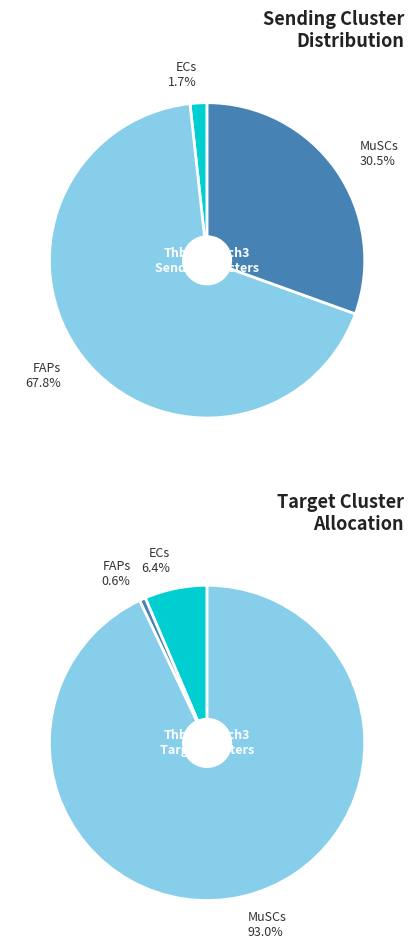

Is the sum of MuSCs and FAPs greater than half?

Yes